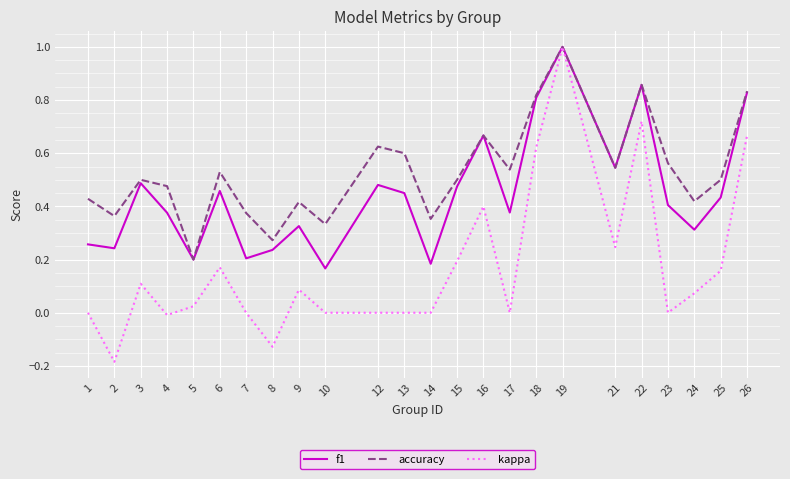

Does the chart display data point markers on the line(s)?

No